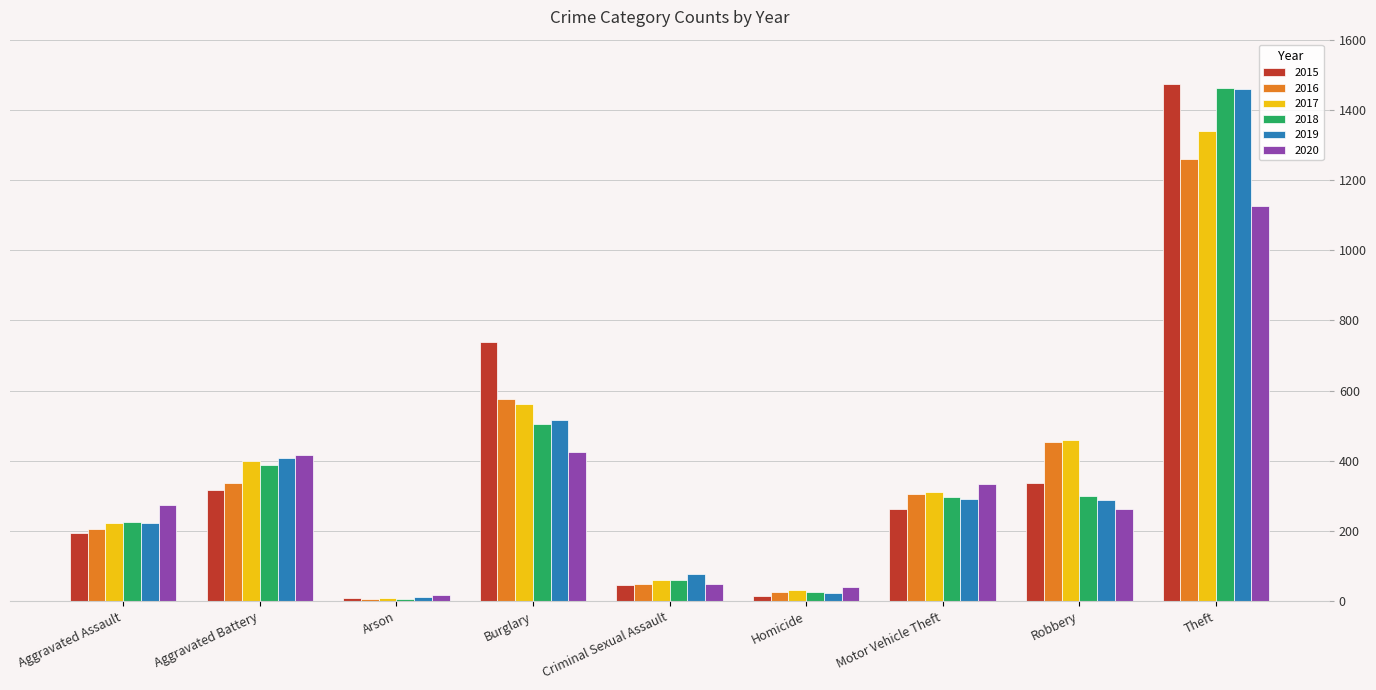

Does the chart contain any negative values?

No